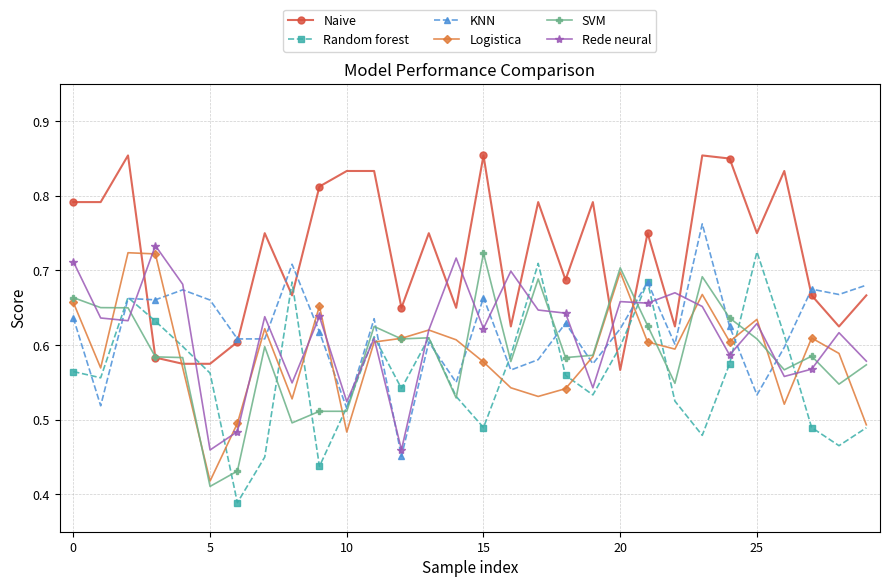

In Random forest, how many points are higher than both neighbors (excluding endpoints)?

7